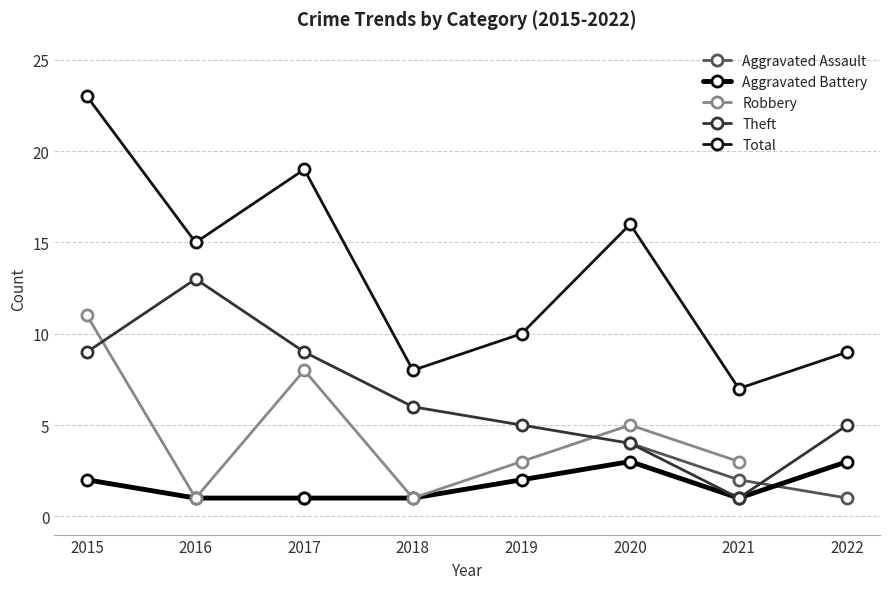

True or false: Robbery has a value of 1.0 at 2016.

True